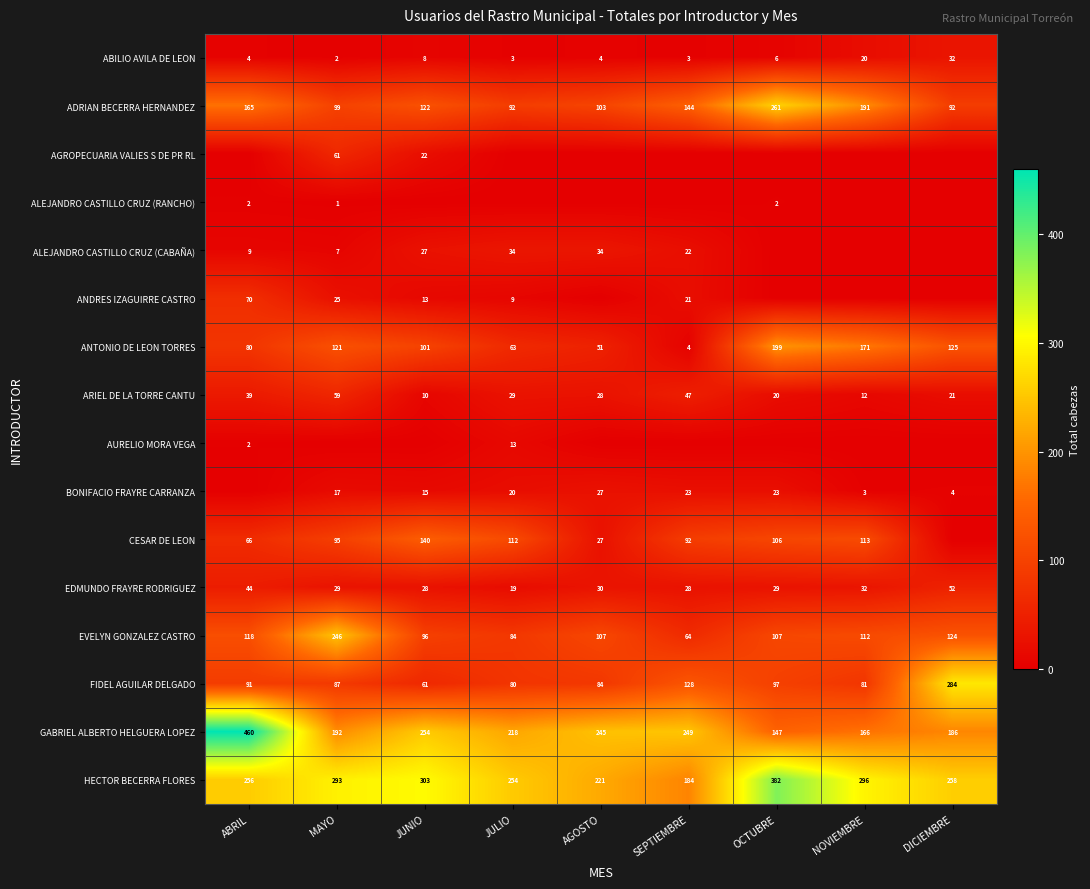

List the labels in order of HECTOR BECERRA FLORES value, smallest first.

SEPTIEMBRE, AGOSTO, JULIO, ABRIL, DICIEMBRE, MAYO, NOVIEMBRE, JUNIO, OCTUBRE